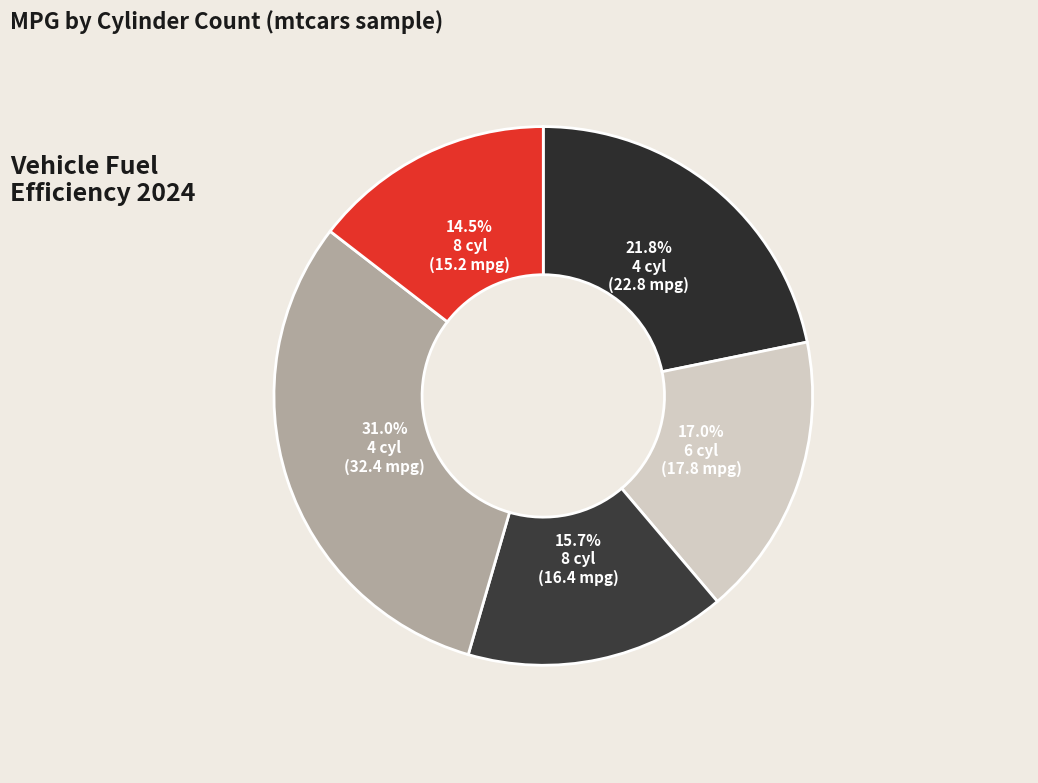

How many slices are in this pie chart?

5